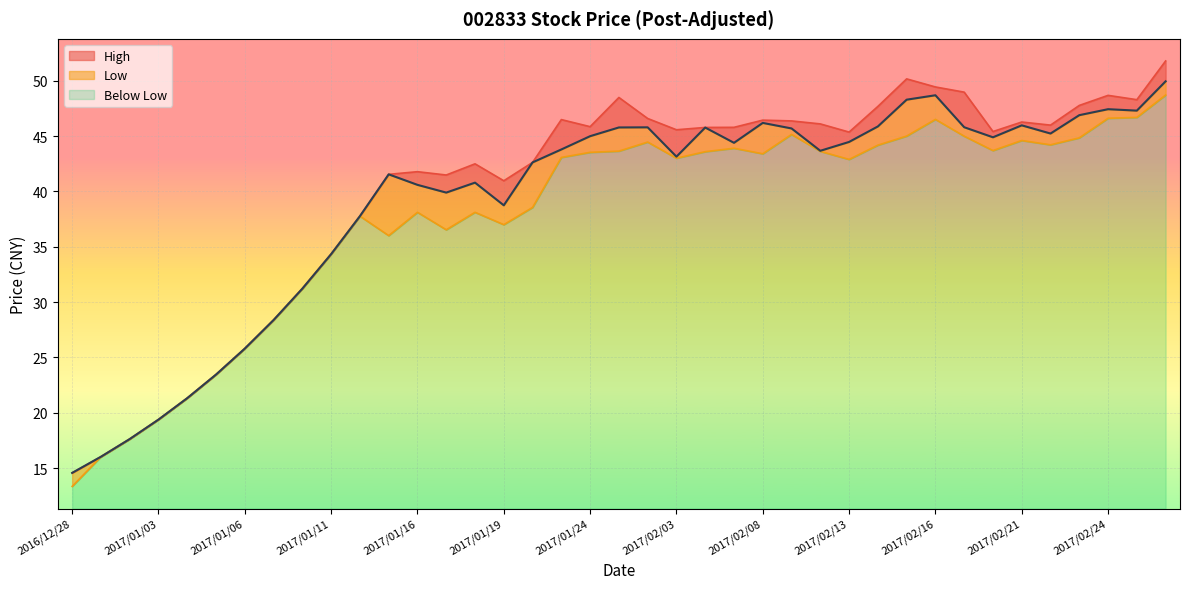

At which category does Close reach its first local peak?

2017/01/13